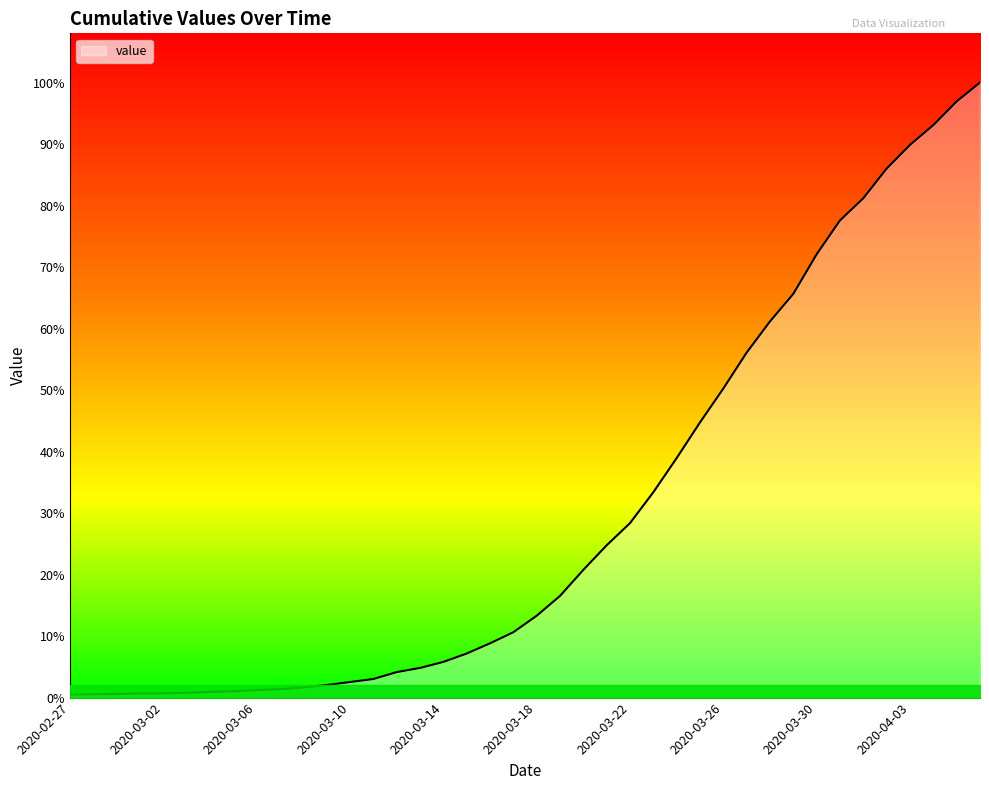

At which label is the value closest to 1031?

2020-03-26